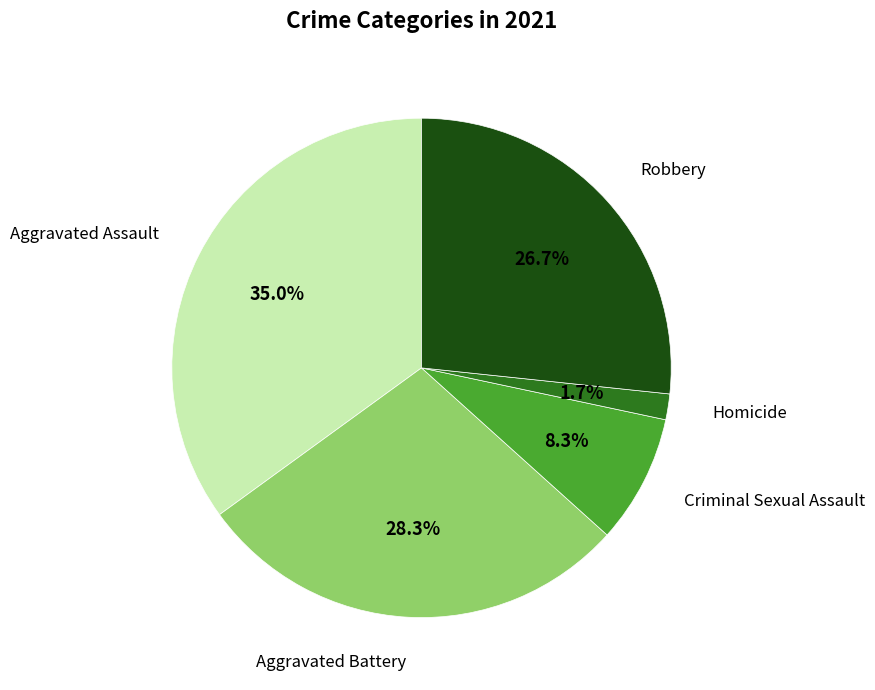

What is the ratio of the value at Homicide to the value at Criminal Sexual Assault?

0.2